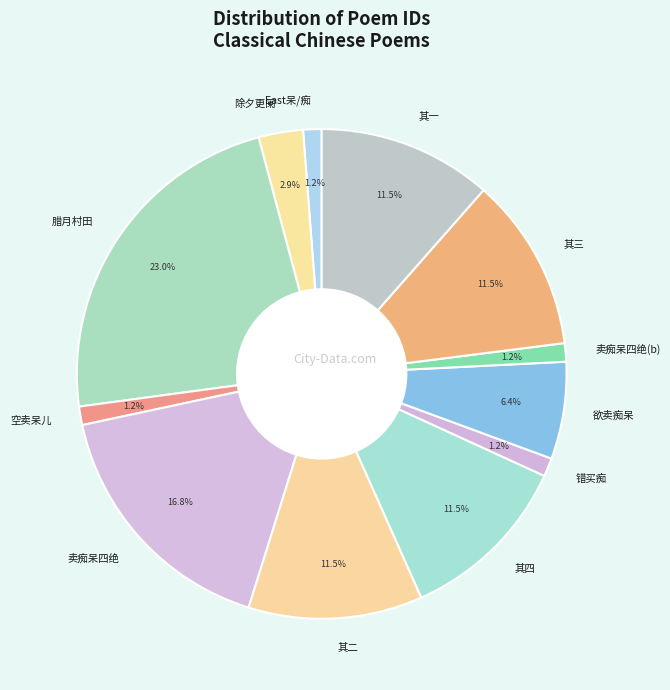

What is the total percentage of 其四 and 其二?

23.0%